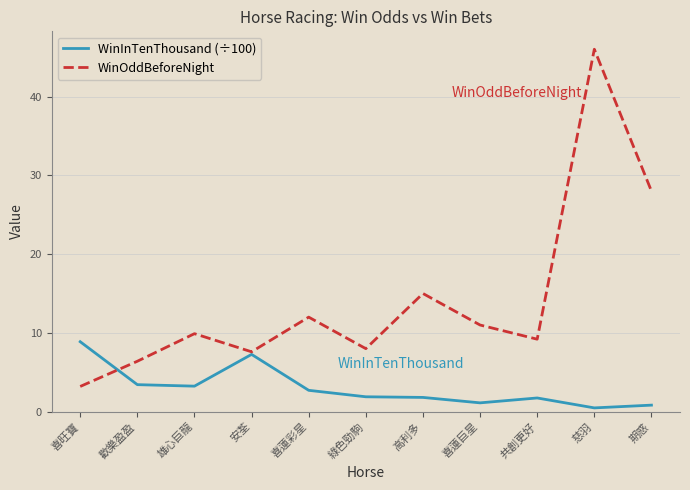

What position from the left is 喜旺寶?

1